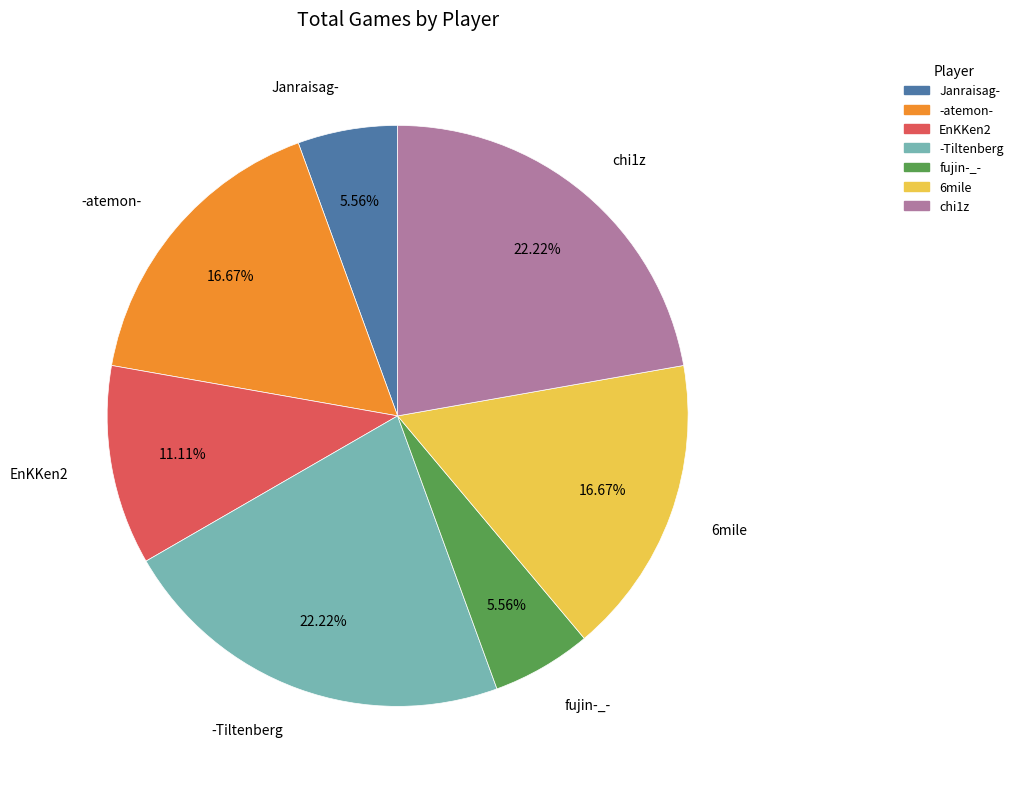

To the nearest percent, what is the difference between the 6mile and Janraisag- slice percentages?

11%